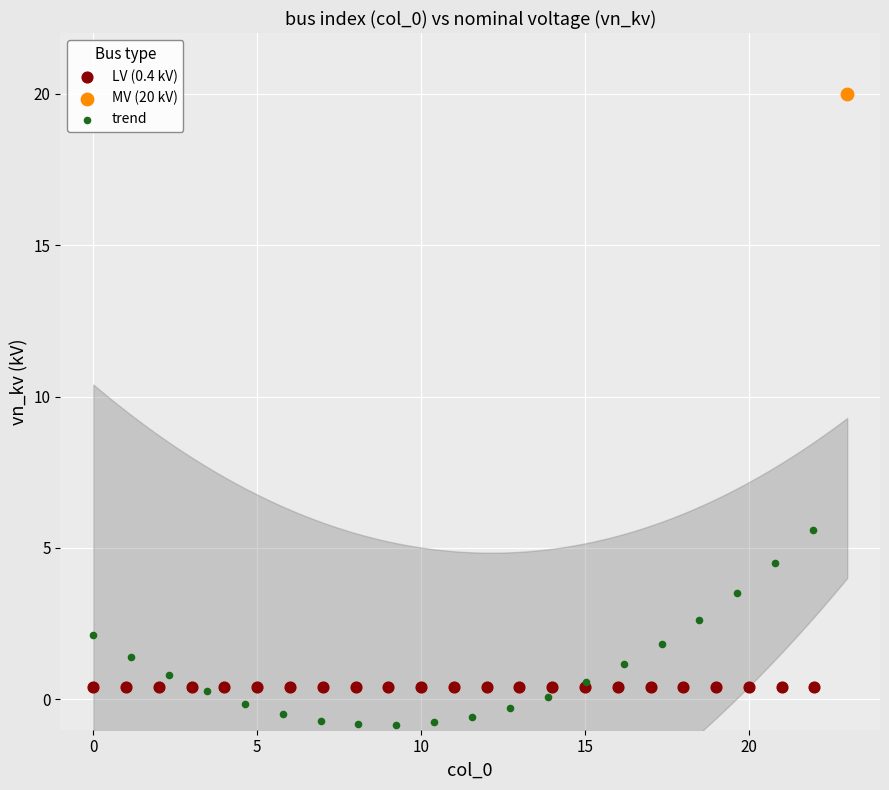

What are all the series names shown in the legend?

LV (0.4 kV), MV (20 kV), trend